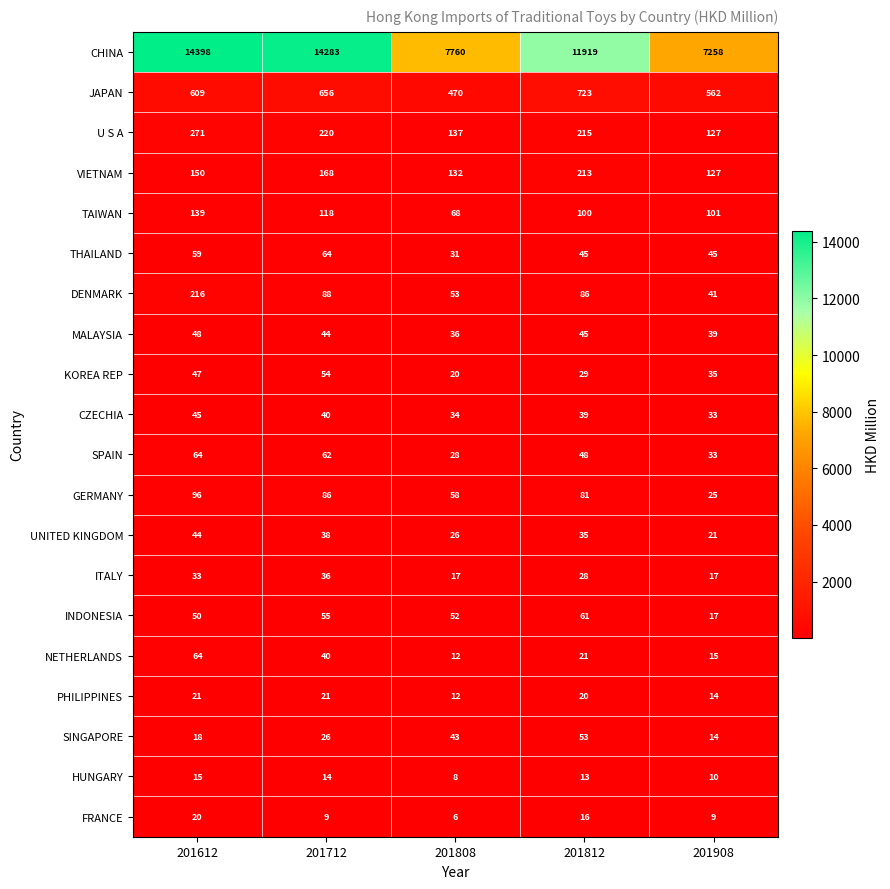

Where is FRANCE nearest to the value 13?

201812